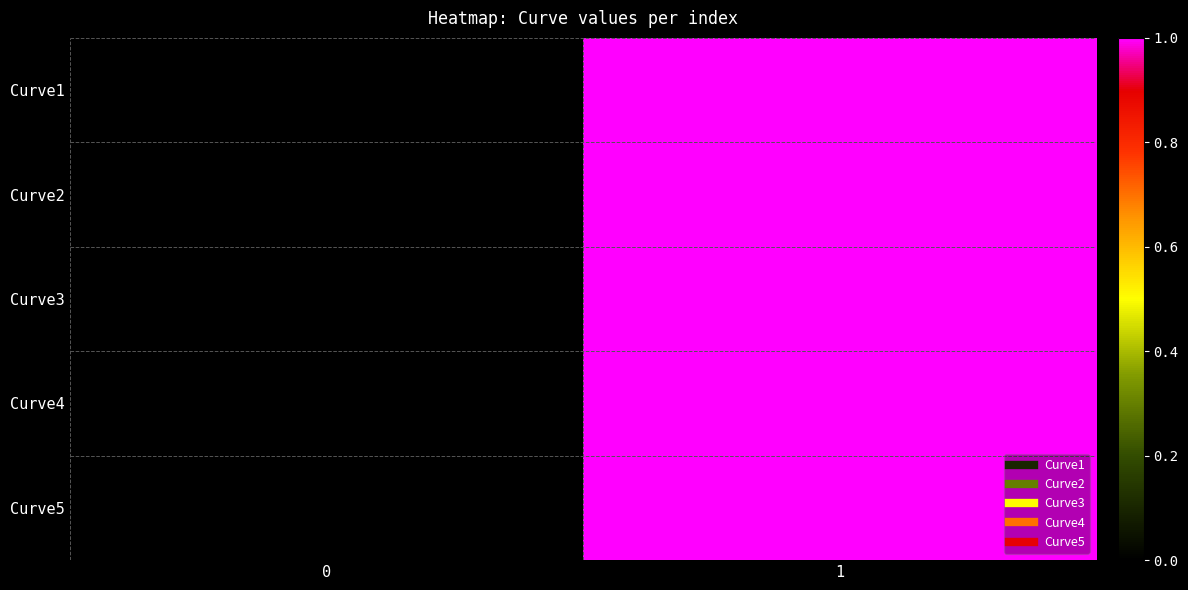

Between 1 and 0, which is larger?

1